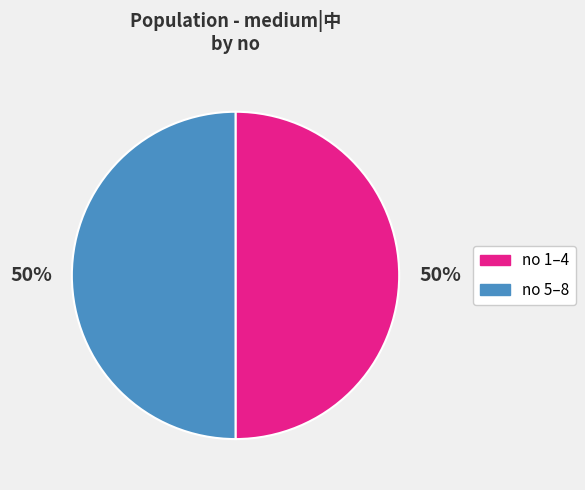

To the nearest percent, what percentage of the pie is no 1–4?

50%